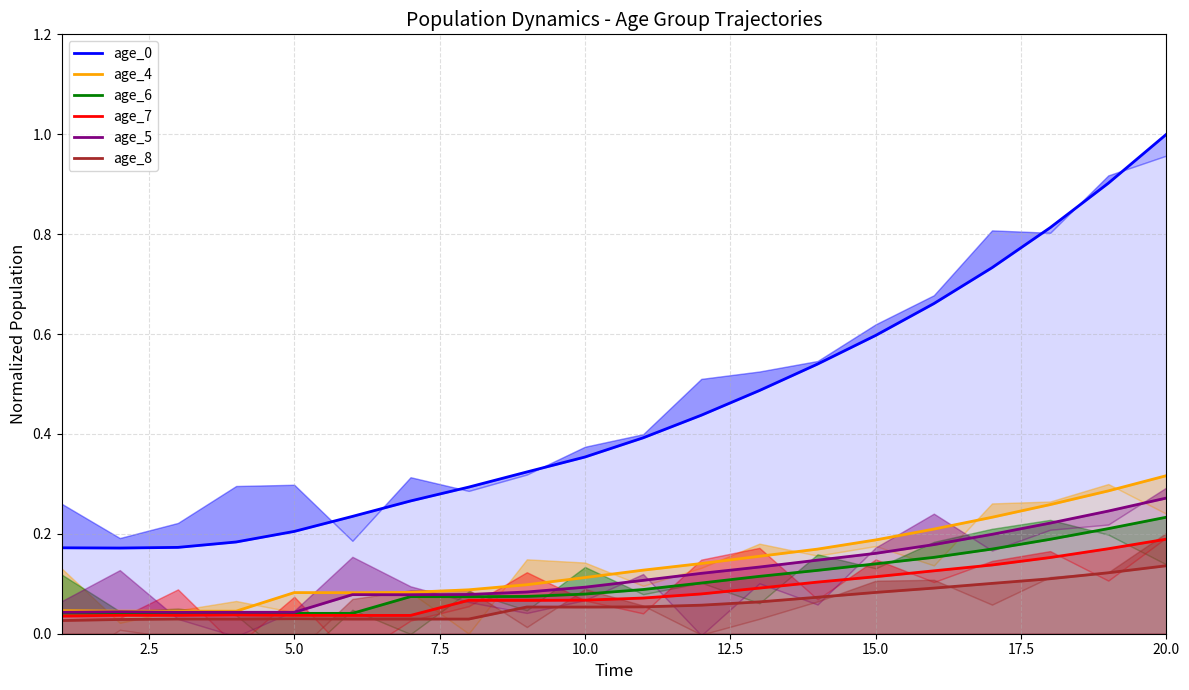

Which series changed the most between 11 and 14?

age_0